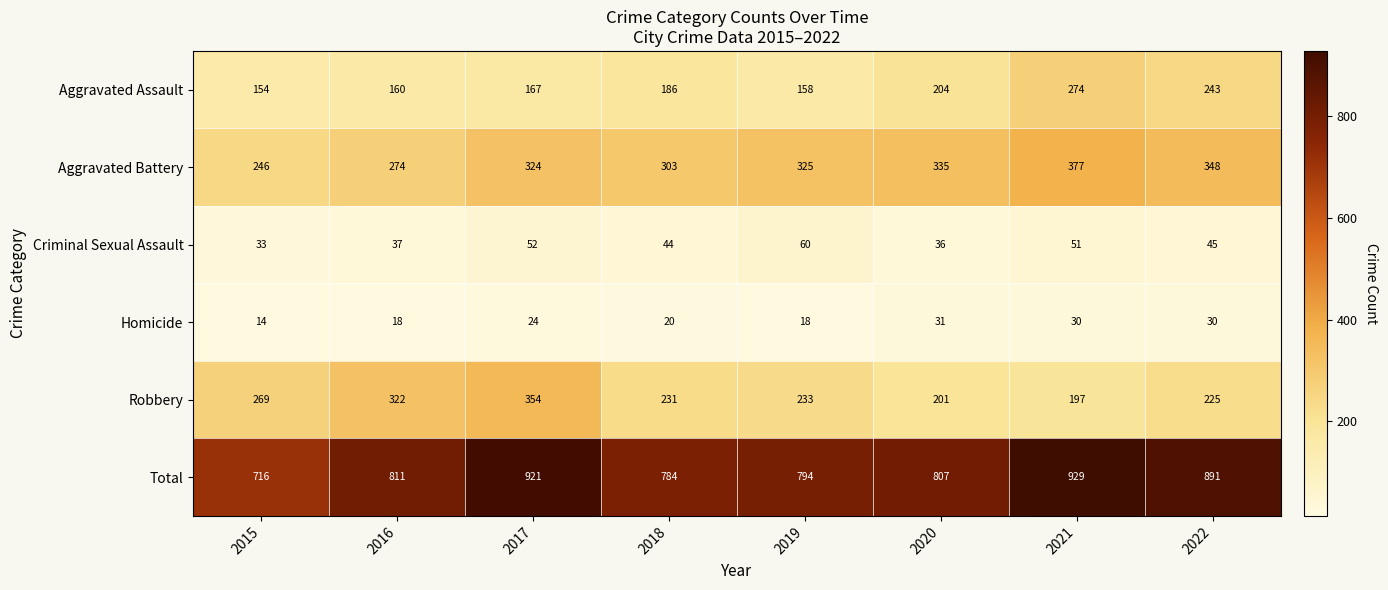

Rank the categories by Aggravated Battery value from highest to lowest.

2021, 2022, 2020, 2019, 2017, 2018, 2016, 2015